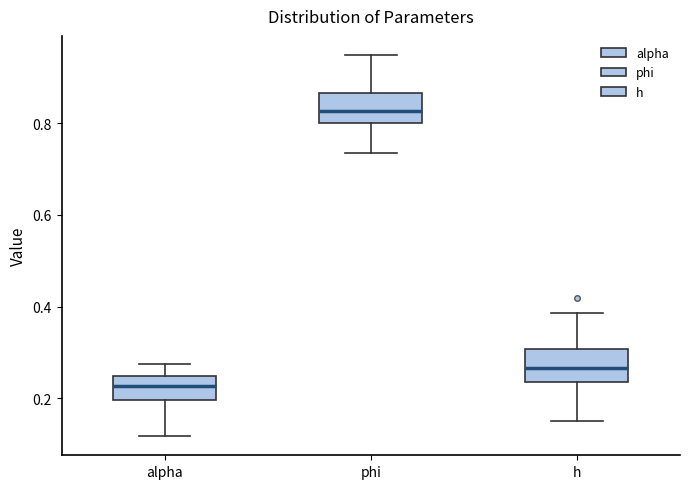

Reading left to right, read every box against the y-axis: the position of its median line, the range the box covers, and the ends of its whiskers. The values are not printed on the chart, so give them approximately, as read against the axis.

alpha: median 0.22, box 0.20 to 0.24, whiskers 0.12 to 0.28
phi: median 0.82, box 0.80 to 0.86, whiskers 0.74 to 0.94
h: median 0.26, box 0.24 to 0.30, whiskers 0.16 to 0.38